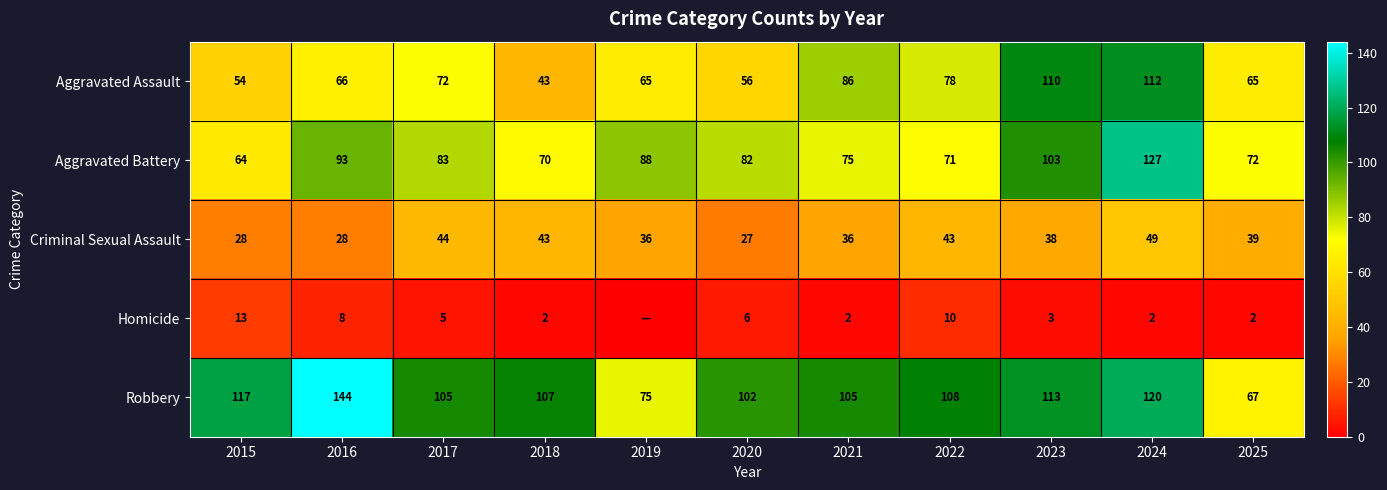

What is the average value of the Robbery series?

106